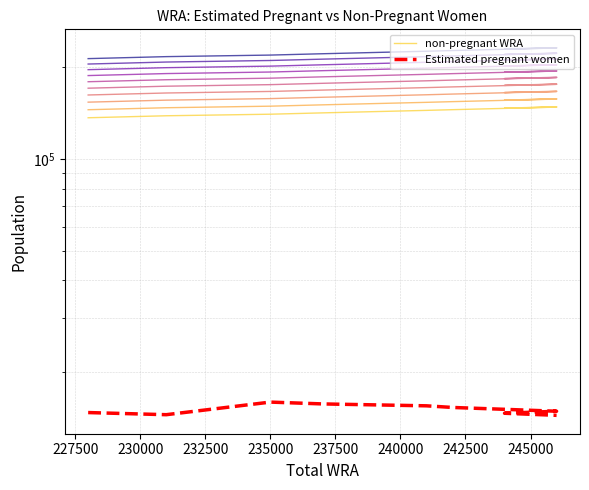

List the series in order of their overall mean, highest first.

non-pregnant WRA, Estimated pregnant women